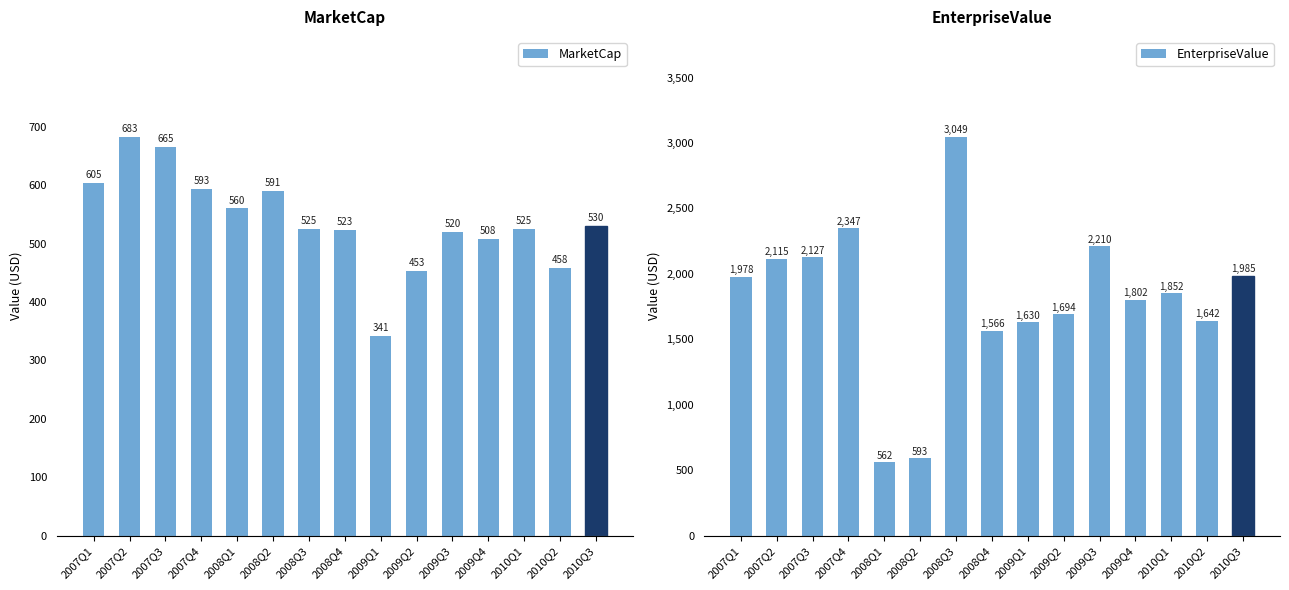

The MarketCap series shows 852.4 at 2008Q1. True or false?

False